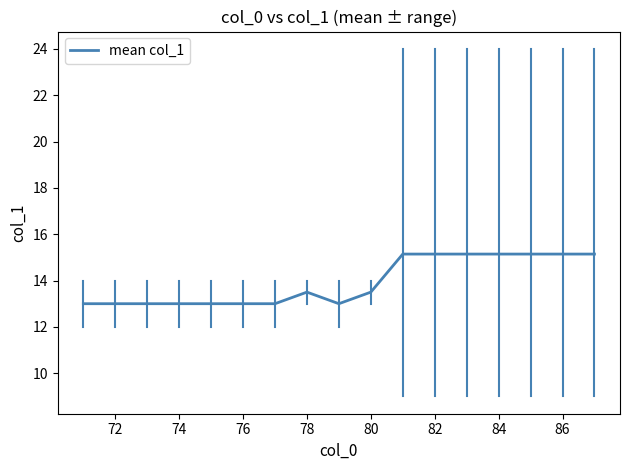

What is the difference between the maximum and minimum values?

2.1